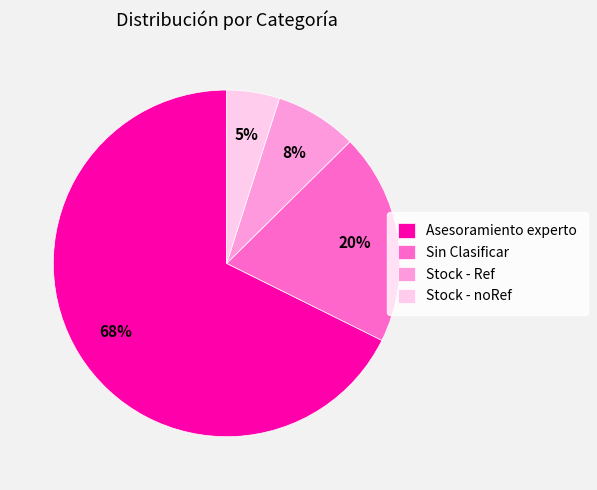

What percentage is the Stock - noRef slice, to the nearest percent?

5%